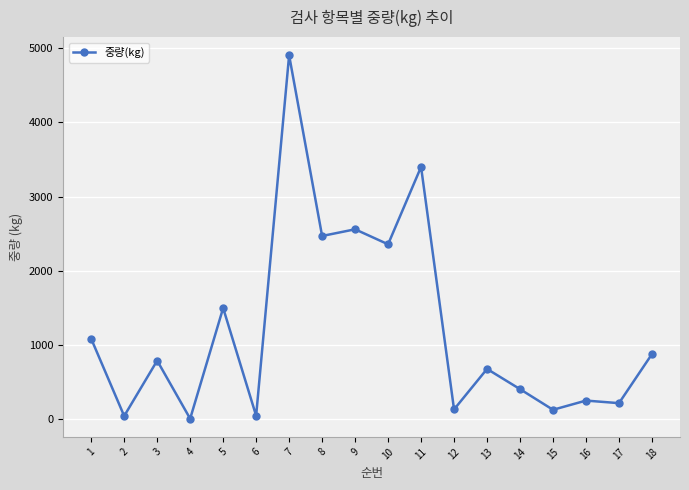

What is the minimum value shown in the chart?

10.0